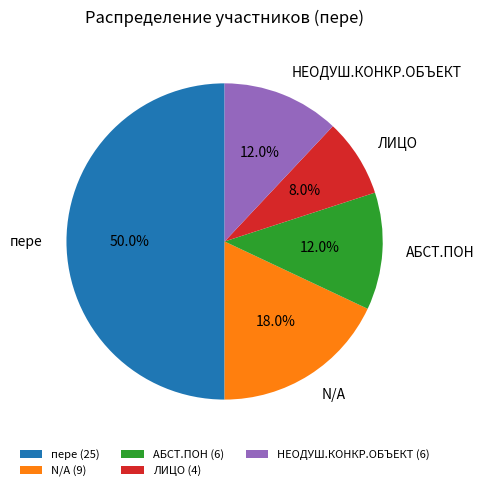

To the nearest percent, what is the difference between the пере and ЛИЦО slice percentages?

42%